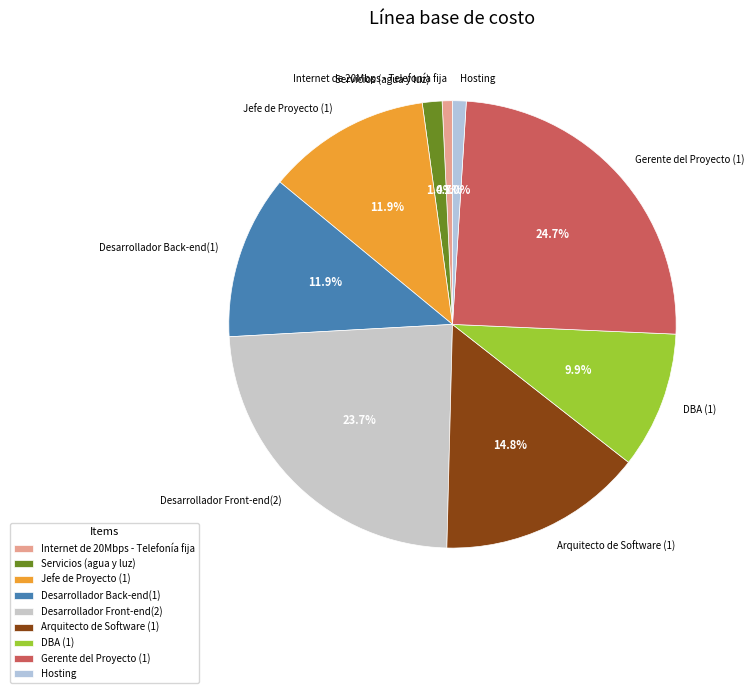

Combined, do Desarrollador Back-end(1) and Desarrollador Front-end(2) account for over 50%?

No